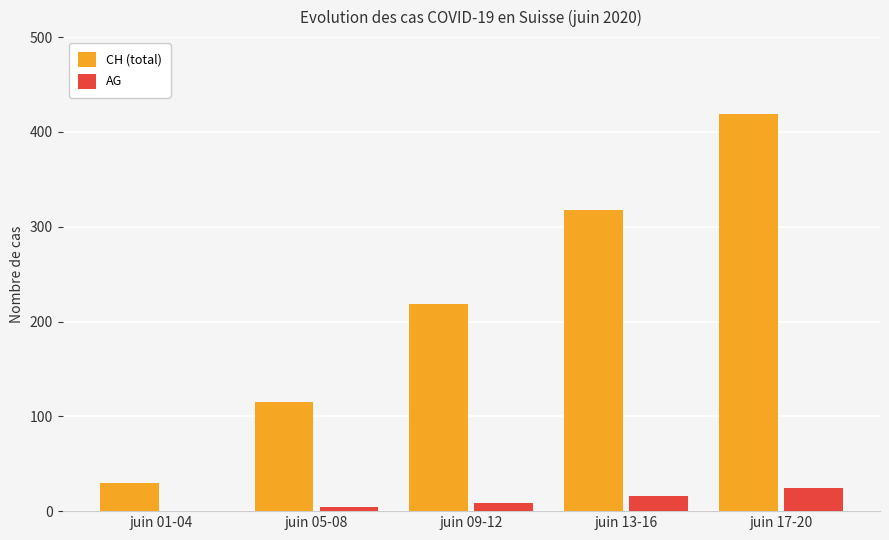

The AG series shows 16 at juin 13-16. True or false?

True